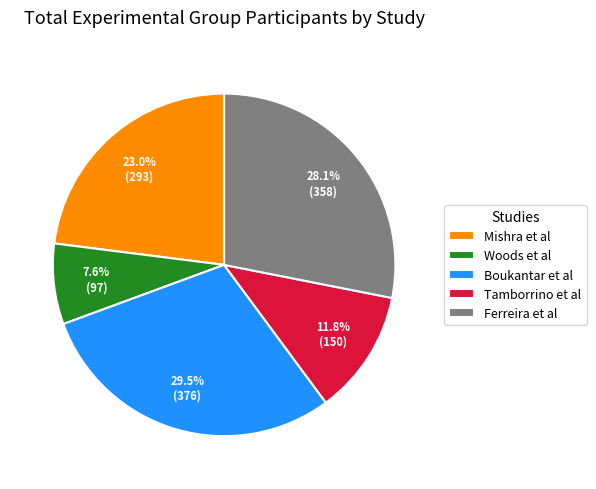

Is it true that Woods et al is 8% of the pie?

True